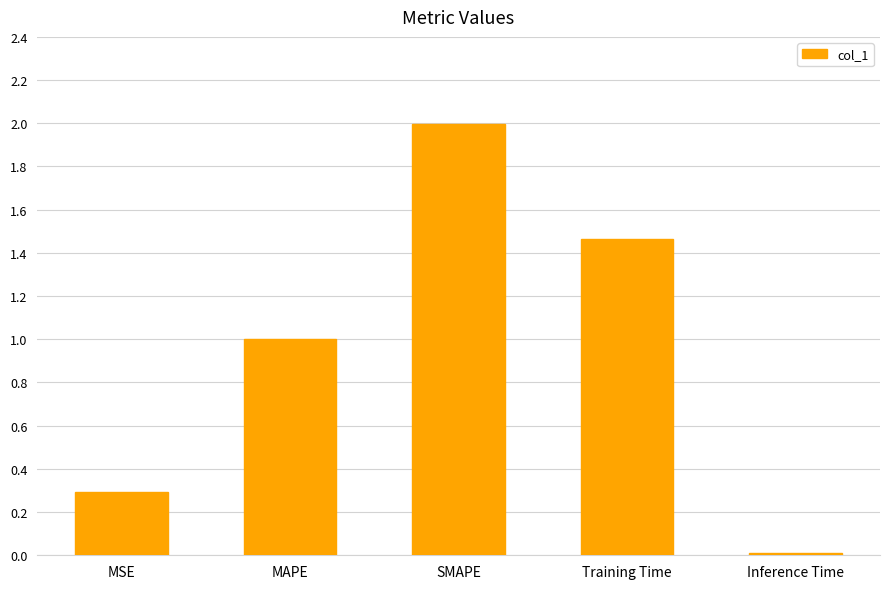

Rank the categories by value from highest to lowest.

SMAPE, Training Time, MAPE, MSE, Inference Time